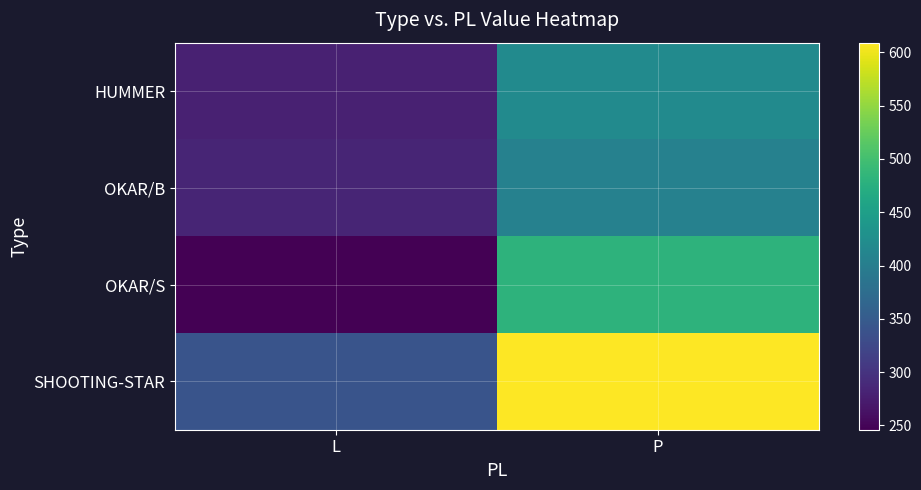

At which category does the chart reach its minimum across all series?

L